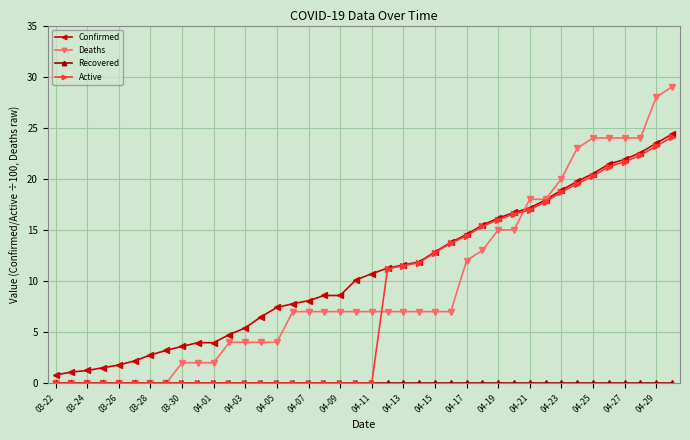

What is the value of the Deaths point at the 37th from the left?

24.0